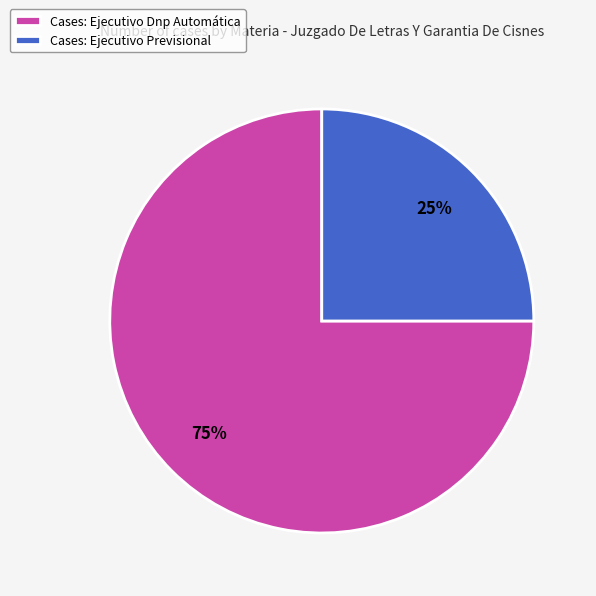

Is there a majority slice in this chart?

Yes